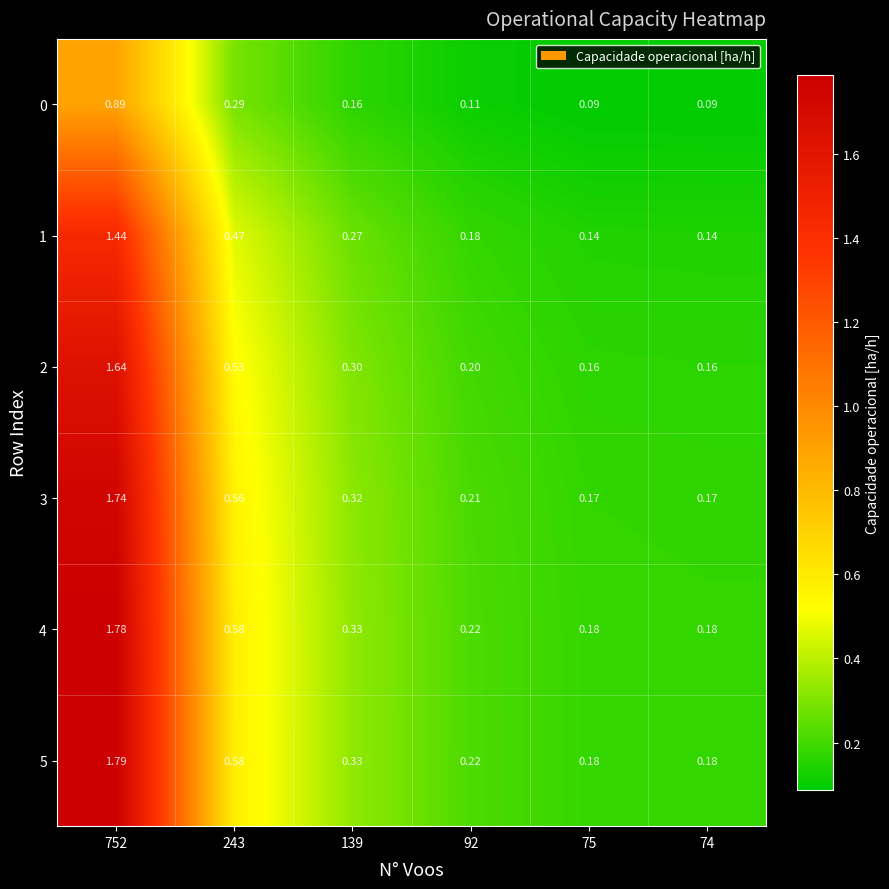

What is the spread (max minus min) of values at 243?

0.3